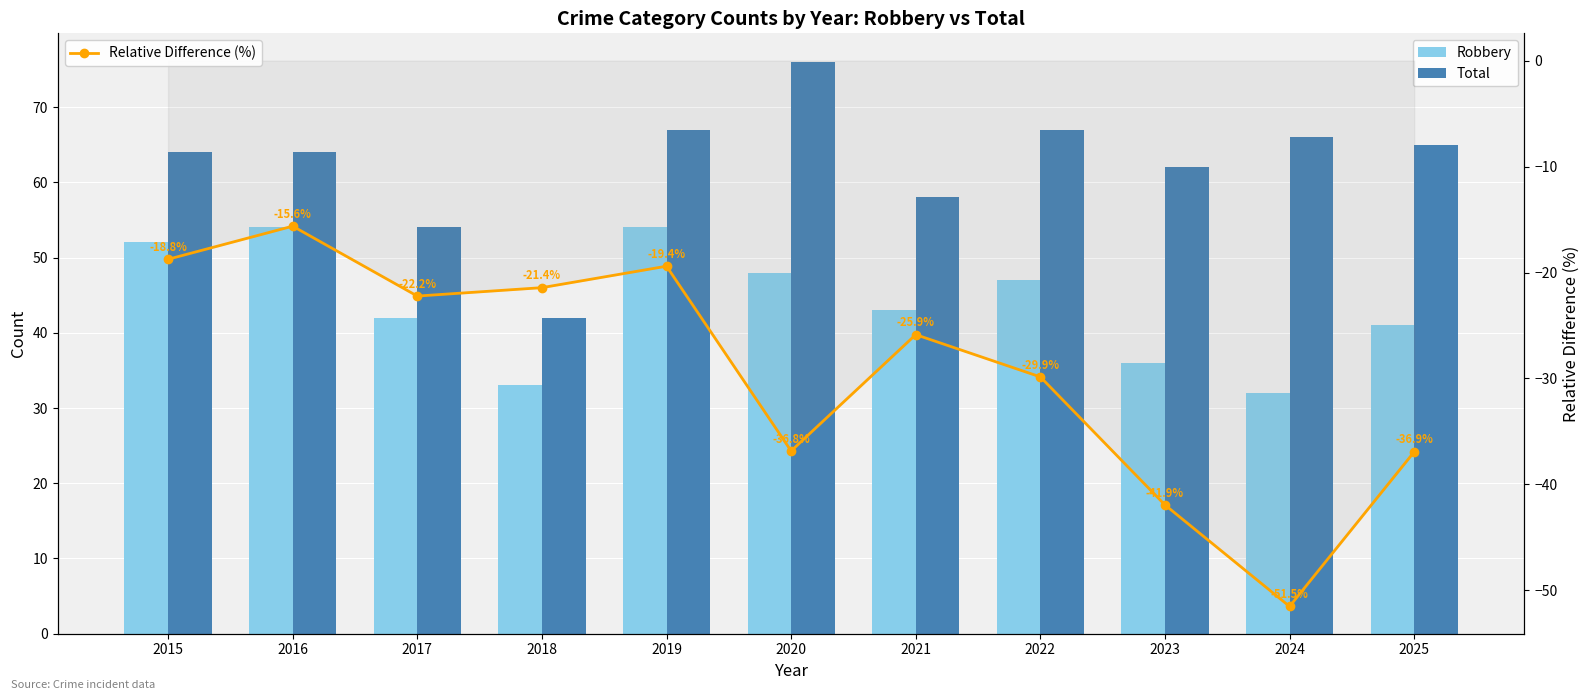

Which has a higher value, 2023 or 2015?

2015